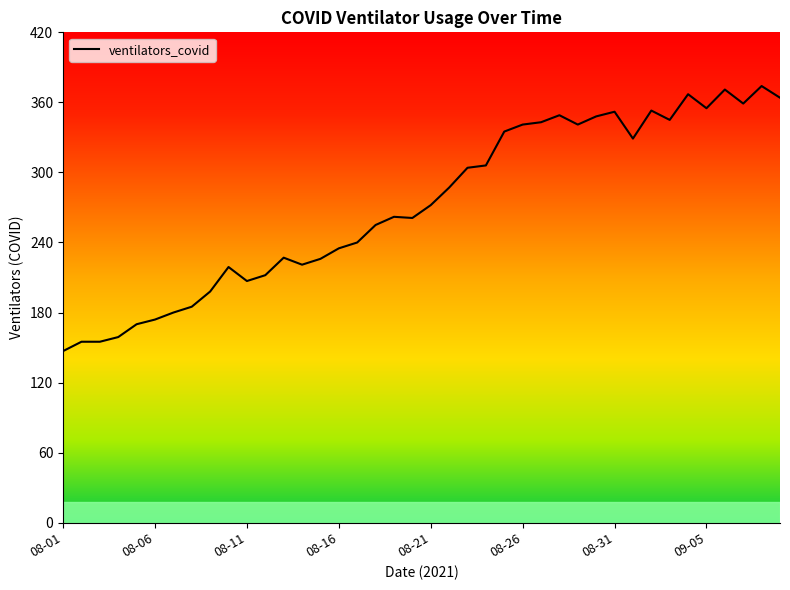

How many lines are shown in the chart?

1